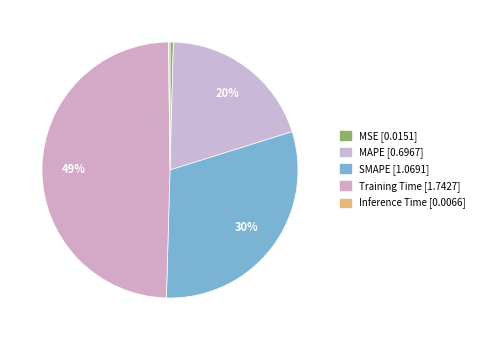

What is the change in value from MSE to MAPE?

+0.7